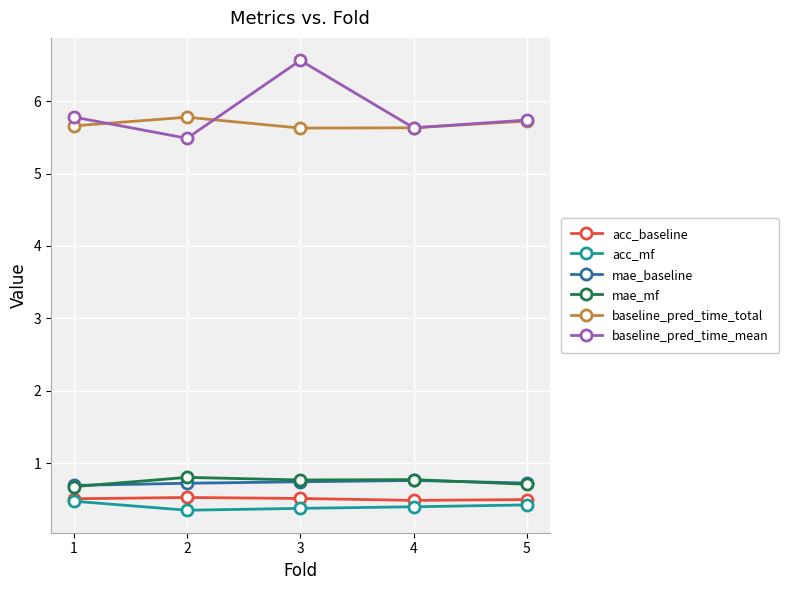

Is it true that acc_baseline equals 0.5 at 1?

True